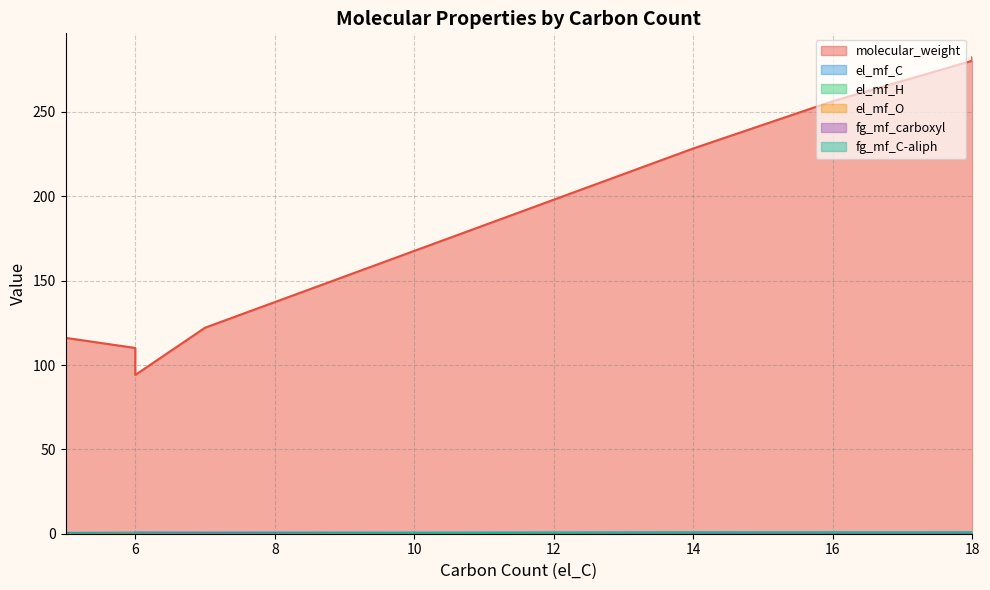

True or false: el_mf_O and molecular_weight cross at least once.

False